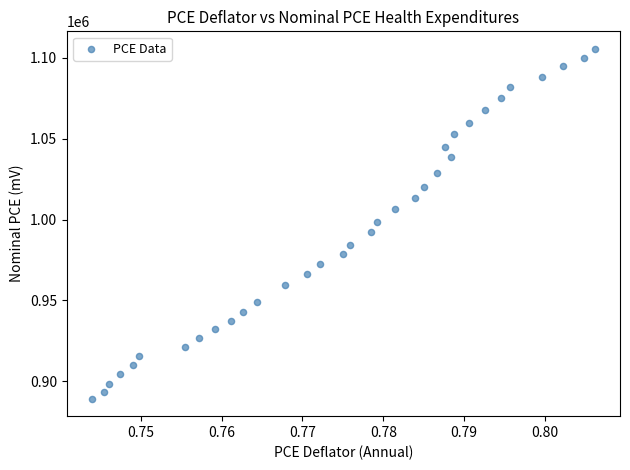

What is the range of Y values (max minus min)?

216132